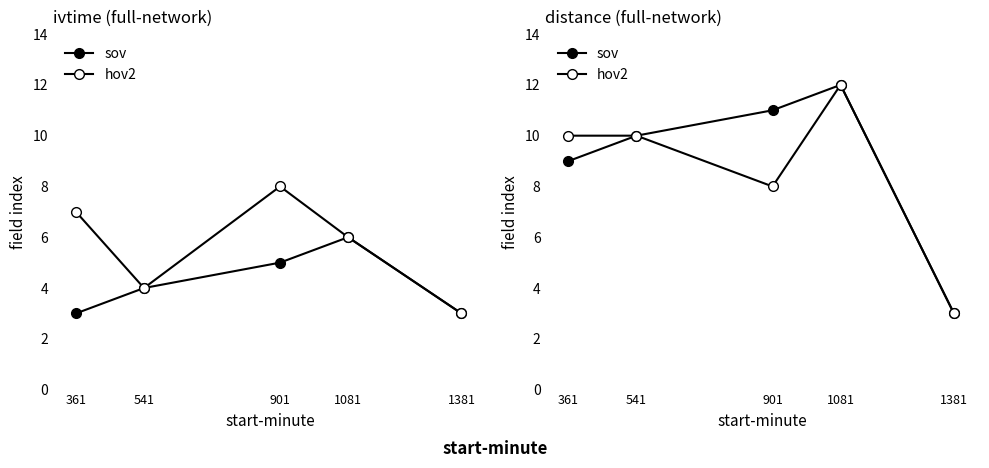

Rank the series by their average value, from lowest to highest.

hov2, sov